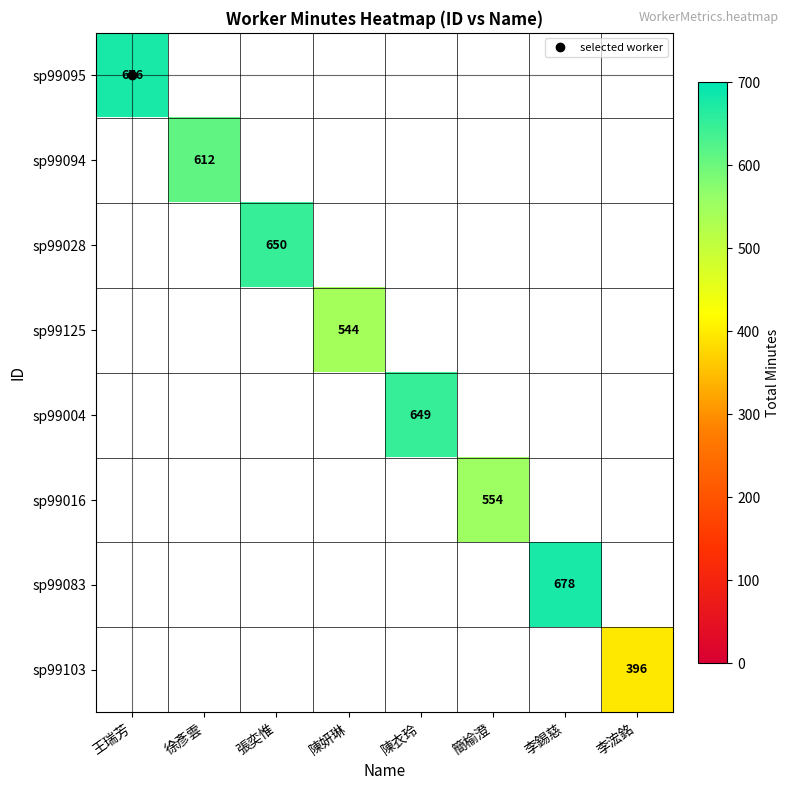

Which has a higher value, 李浤銘 or 陳妍琳?

陳妍琳